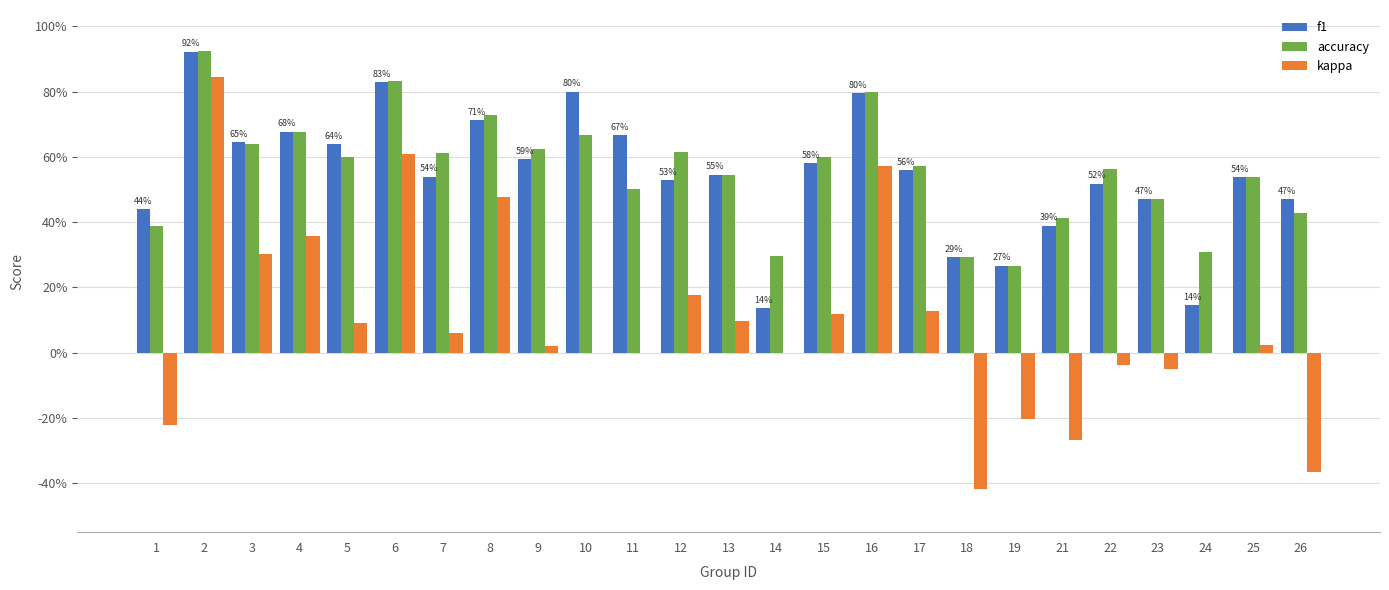

List the series in order of their peak value, highest first.

accuracy, f1, kappa